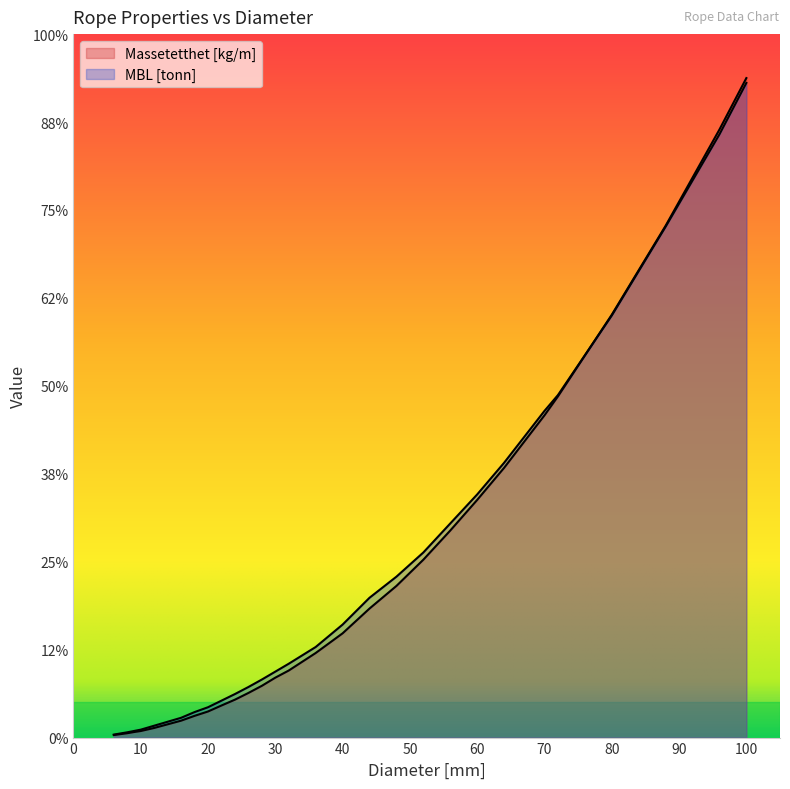

What is the sum of all MBL [tonn] values?

1077.3